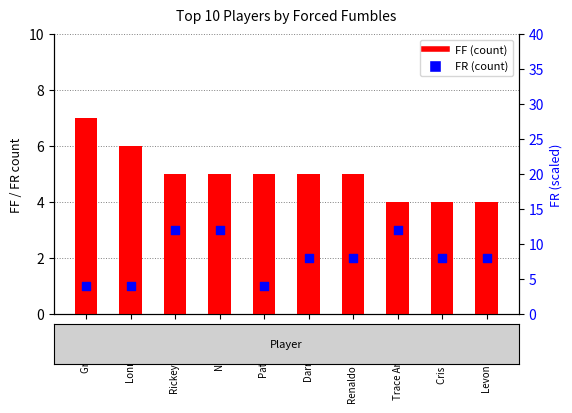

At how many categories does at least one series exceed 9?

3